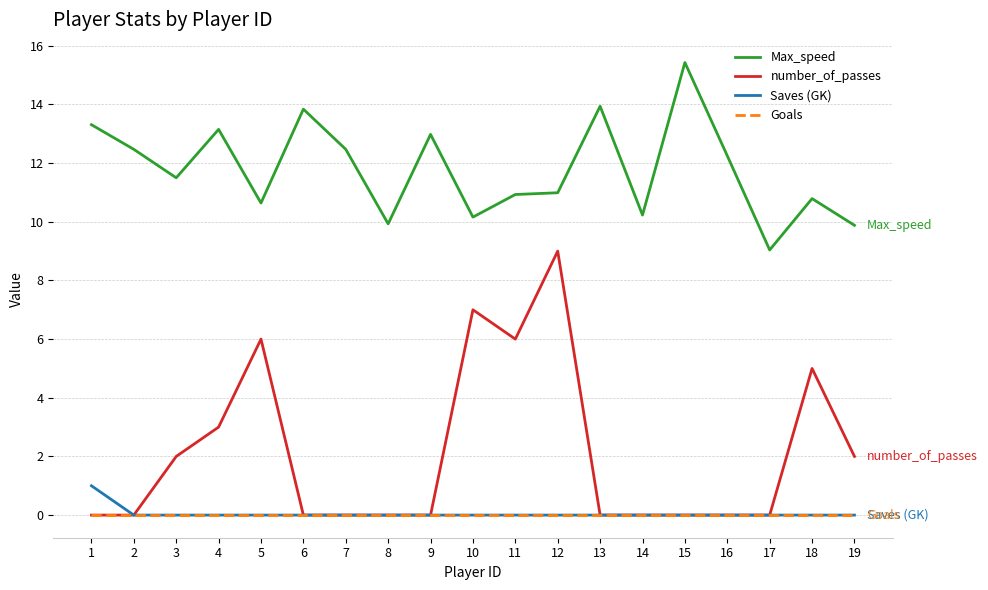

What is the difference between the highest and lowest values at 17?

9.0